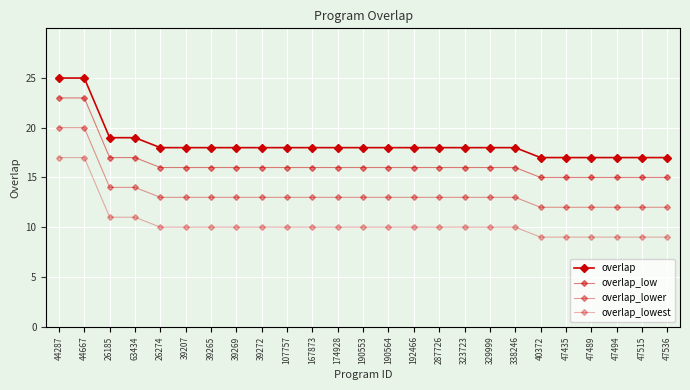

Count the number of data series in this chart.

4